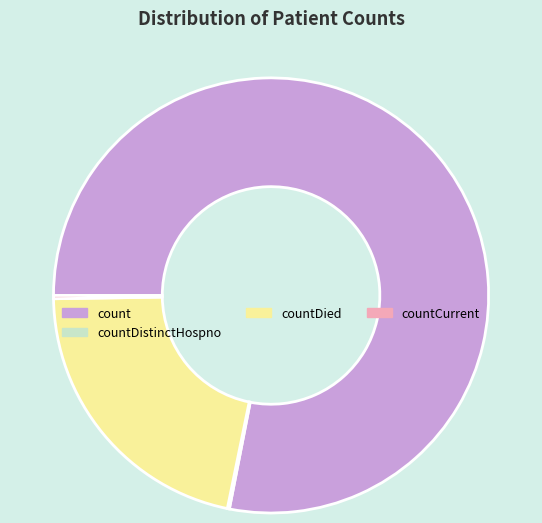

True or false: countDied accounts for 16% of the total.

False